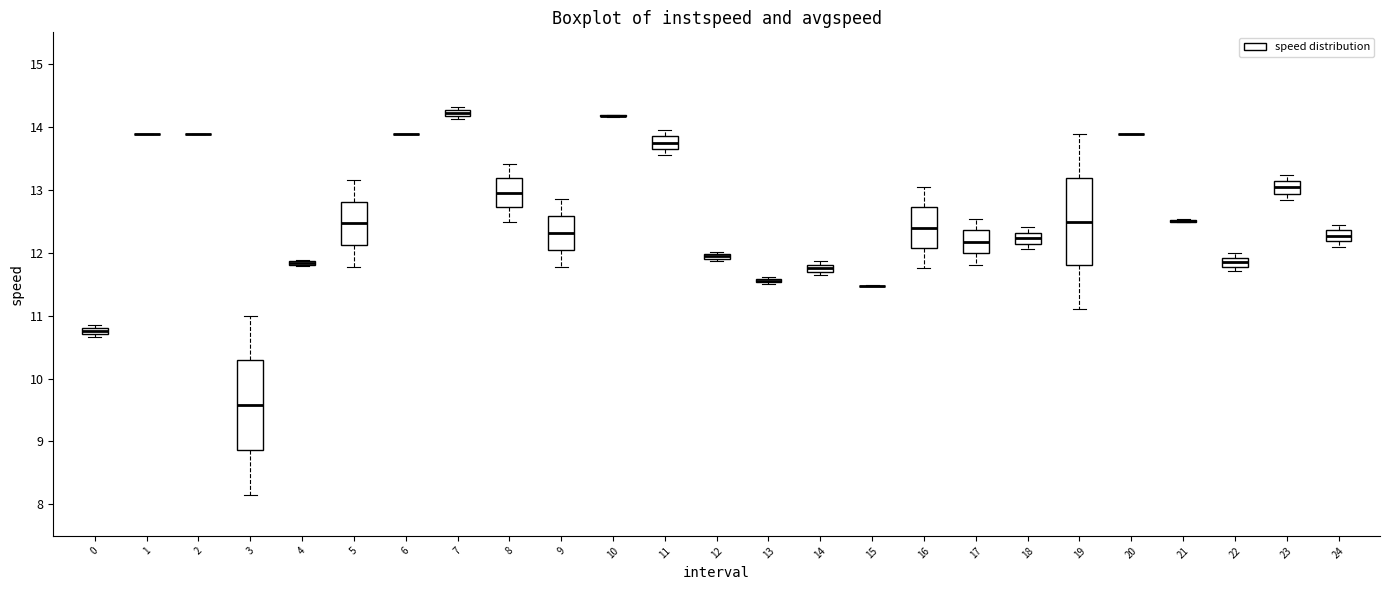

Where is the lower edge of the box at x = 14 on the y-axis? The values are not printed on the chart, so give them approximately, as read against the axis.

11.7